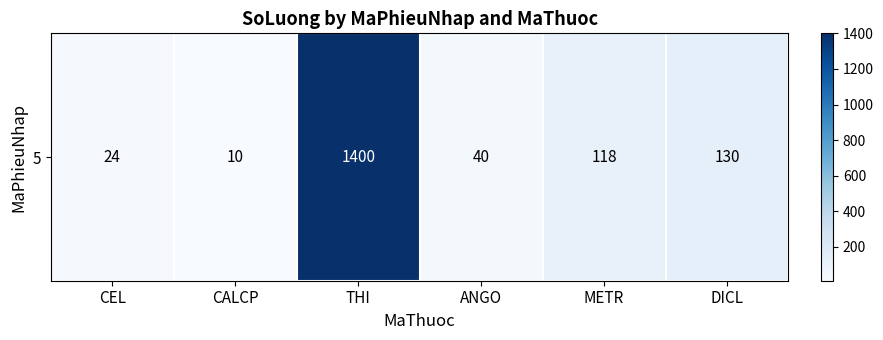

True or false: the data shows 118 at METR.

True